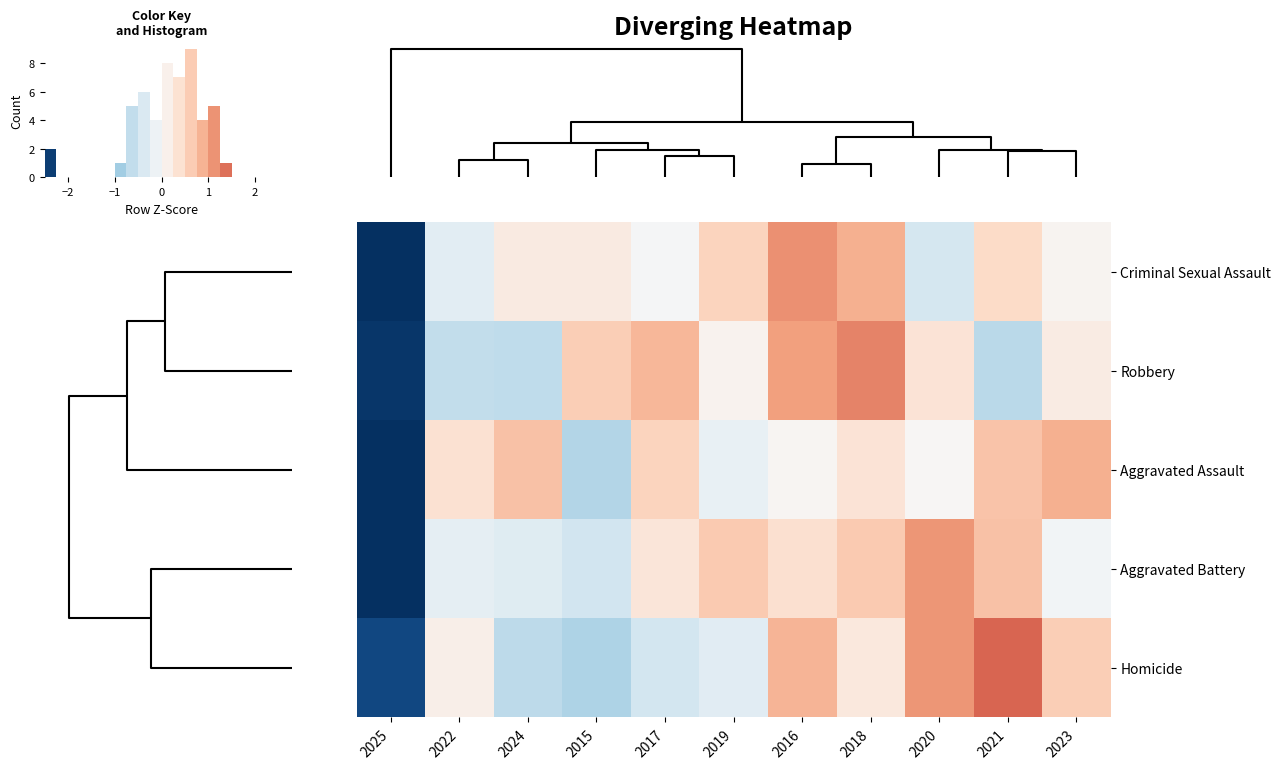

Reading left to right, list all the values displayed in this chart.

Criminal Sexual Assault: 2025=-2.8	2022=-0.3	2024=0.2	2015=0.2	2017=-0.0	2019=0.6	2016=1.1	2018=0.9	2020=-0.4	2021=0.5	2023=0.1
Robbery: 2025=-2.4	2022=-0.6	2024=-0.6	2015=0.6	2017=0.8	2019=0.1	2016=1.0	2018=1.2	2020=0.3	2021=-0.7	2023=0.2
Aggravated Assault: 2025=-2.8	2022=0.4	2024=0.7	2015=-0.7	2017=0.6	2019=-0.2	2016=0.1	2018=0.3	2020=0.0	2021=0.7	2023=0.9
Aggravated Battery: 2025=-2.8	2022=-0.2	2024=-0.3	2015=-0.5	2017=0.3	2019=0.6	2016=0.4	2018=0.7	2020=1.1	2021=0.7	2023=-0.1
Homicide: 2025=-2.3	2022=0.1	2024=-0.6	2015=-0.8	2017=-0.5	2019=-0.3	2016=0.9	2018=0.3	2020=1.1	2021=1.5	2023=0.6